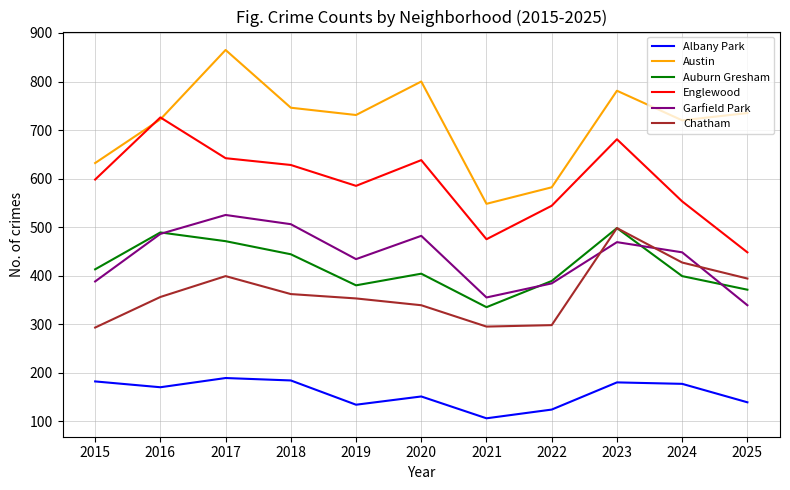

The value of Albany Park at 2022 is 30. True or false?

False